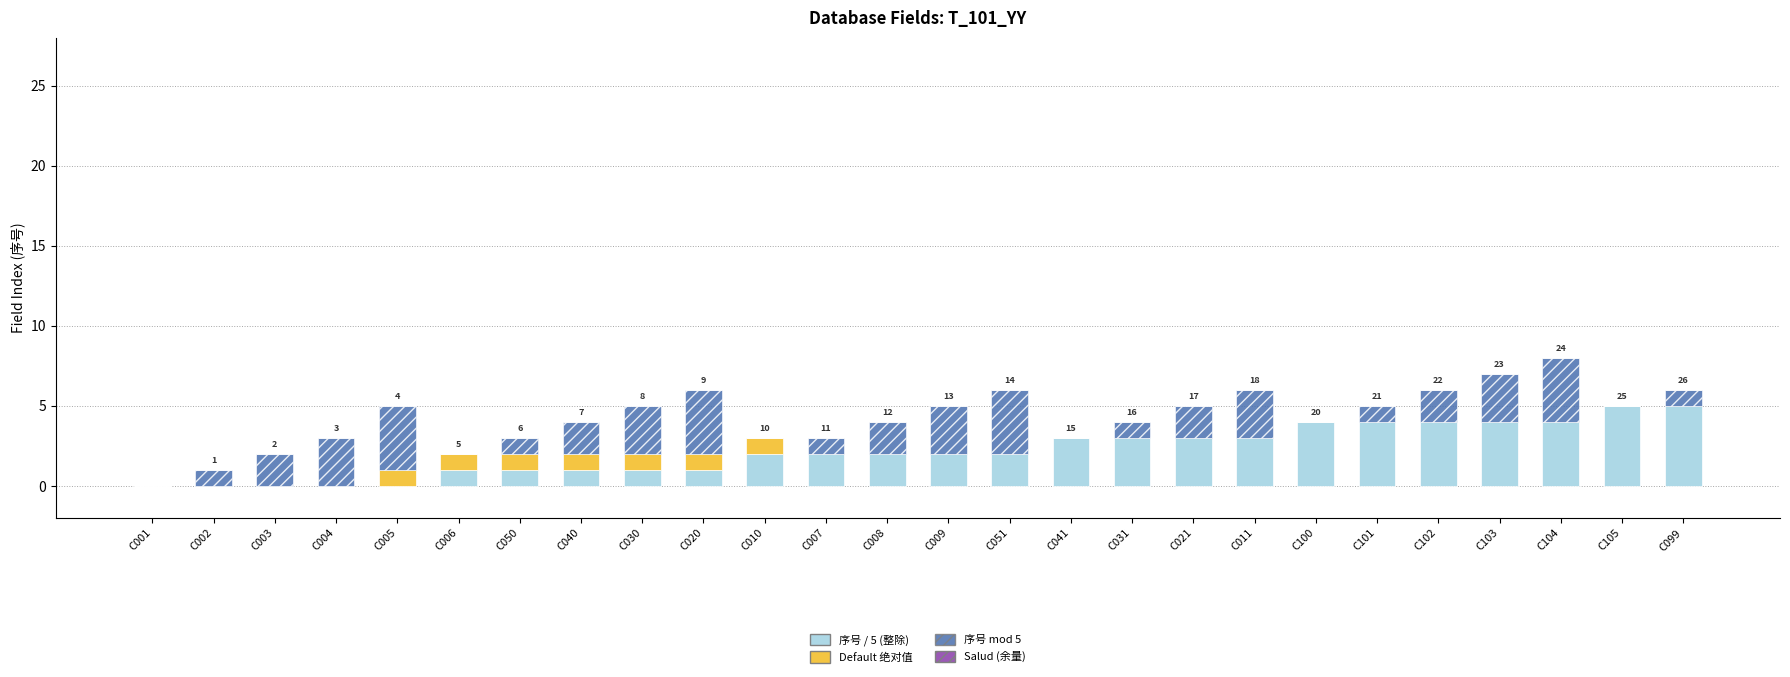

The value of 序号 / 5 (整除) at C010 is 2. True or false?

True